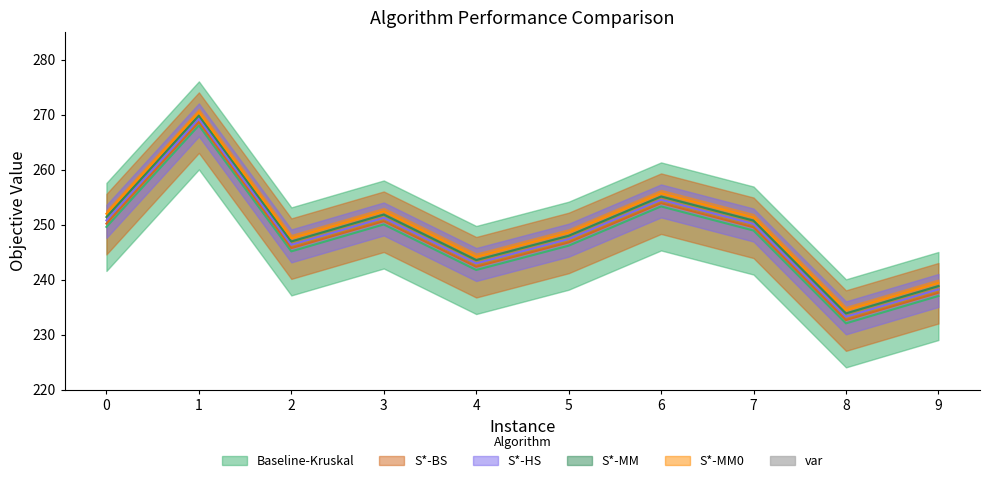

The value of S*-BS at 6 is 253.9. True or false?

True